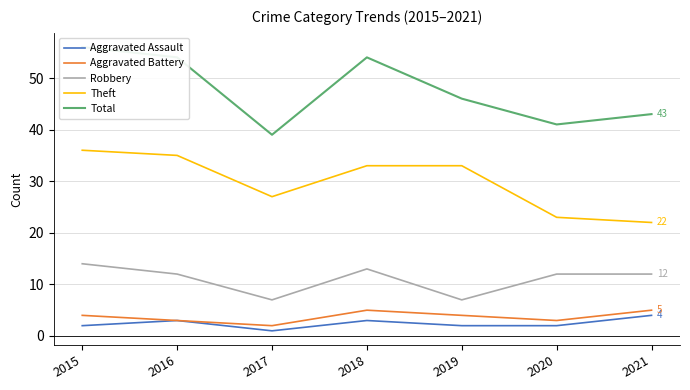

Count the Aggravated Assault values in the range 2 to 3.

5